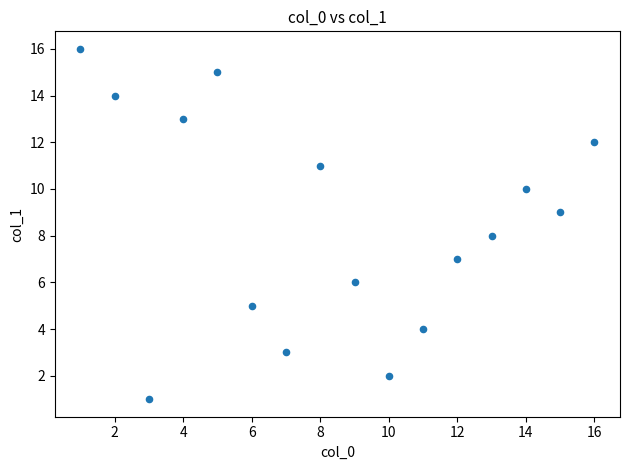

What is the range of Y values (max minus min)?

15